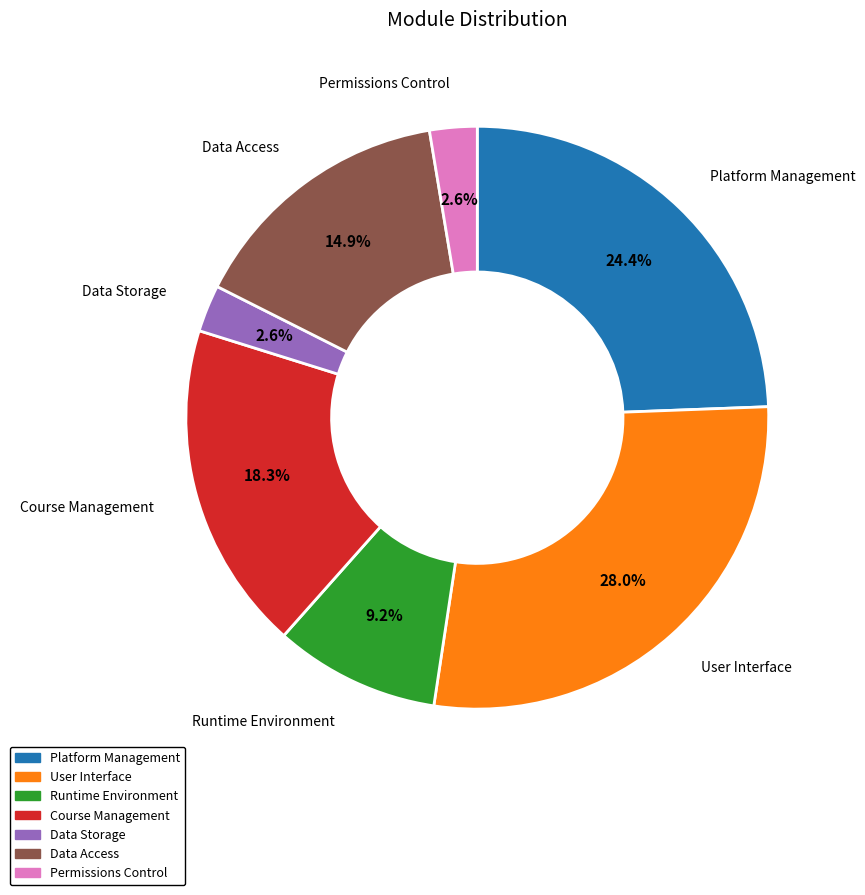

How much of the chart is everything except Permissions Control?

97.4%